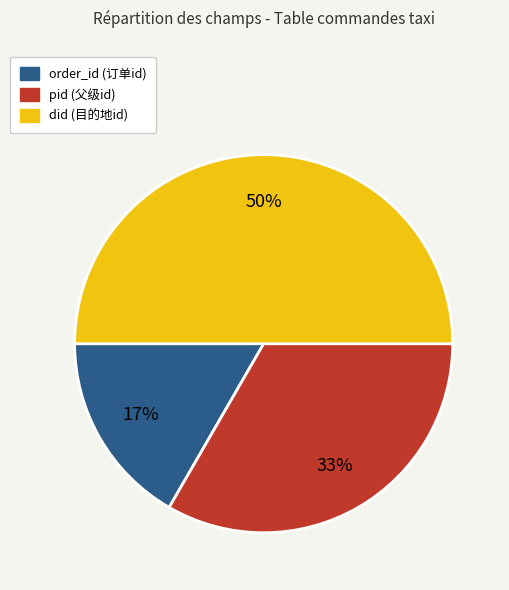

To the nearest percent, what is the difference between the largest and smallest slice percentages?

33%